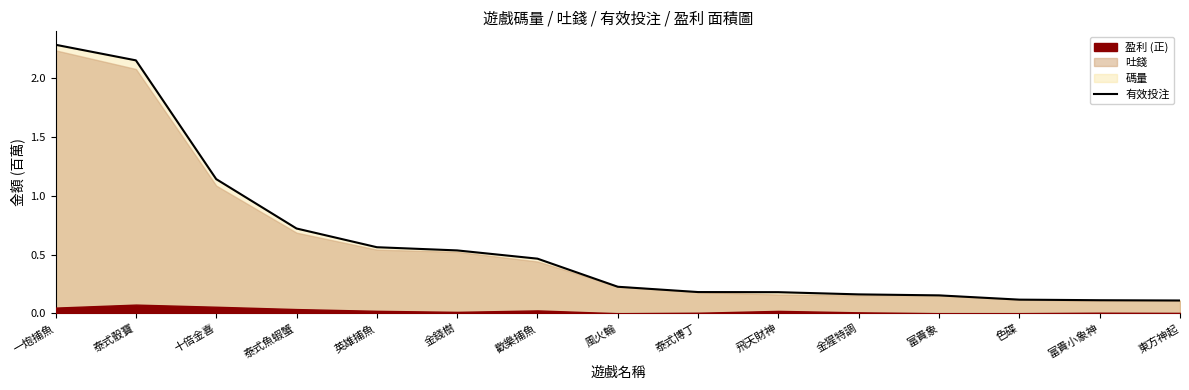

Which label corresponds to the smallest value in the chart?

東方神起